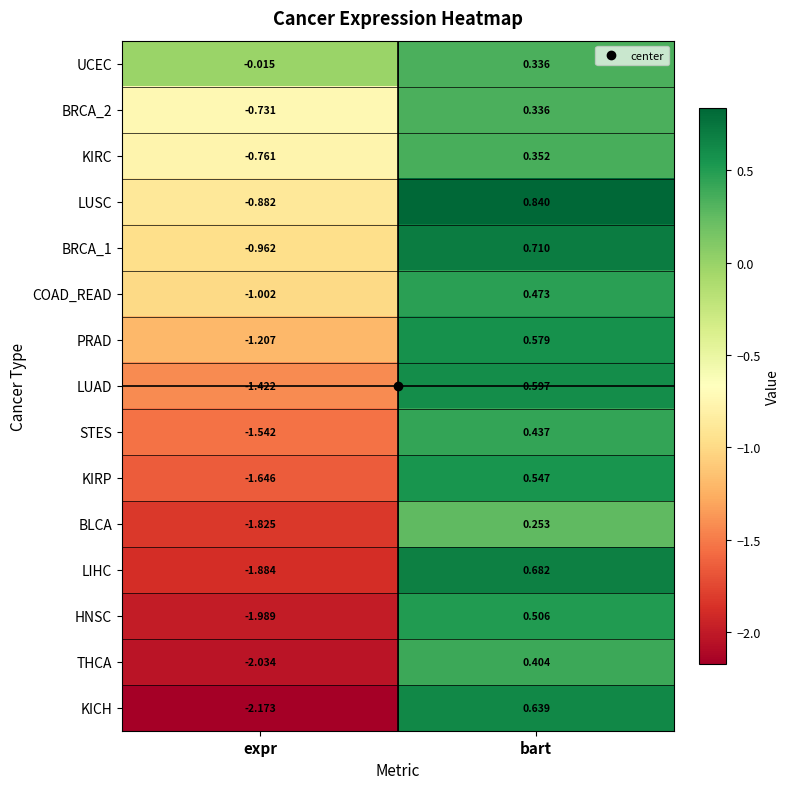

At which category does the chart reach its minimum across all series?

expr